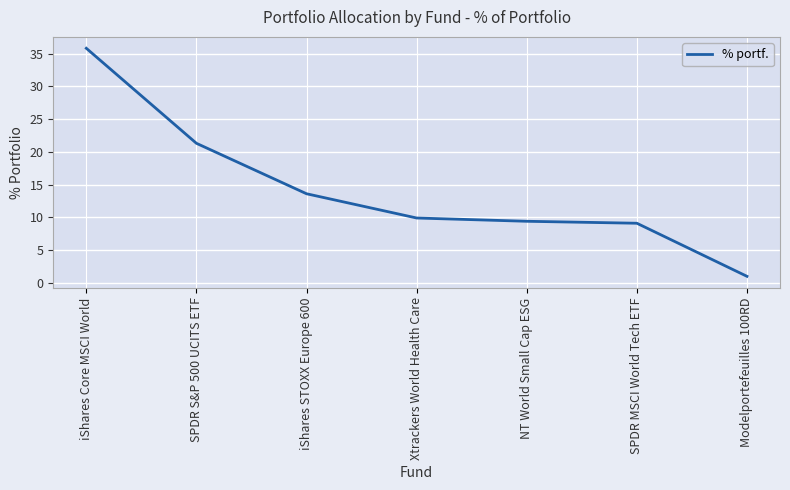

What is the change in value from iShares Core MSCI World to SPDR S&P 500 UCITS ETF?

-14.5